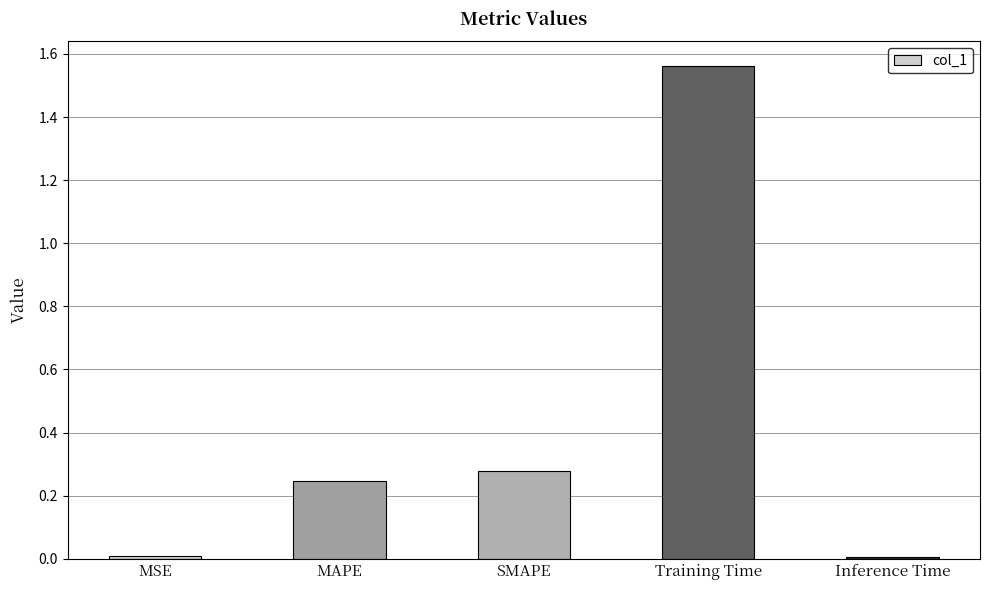

Which has a higher value, MAPE or MSE?

MAPE